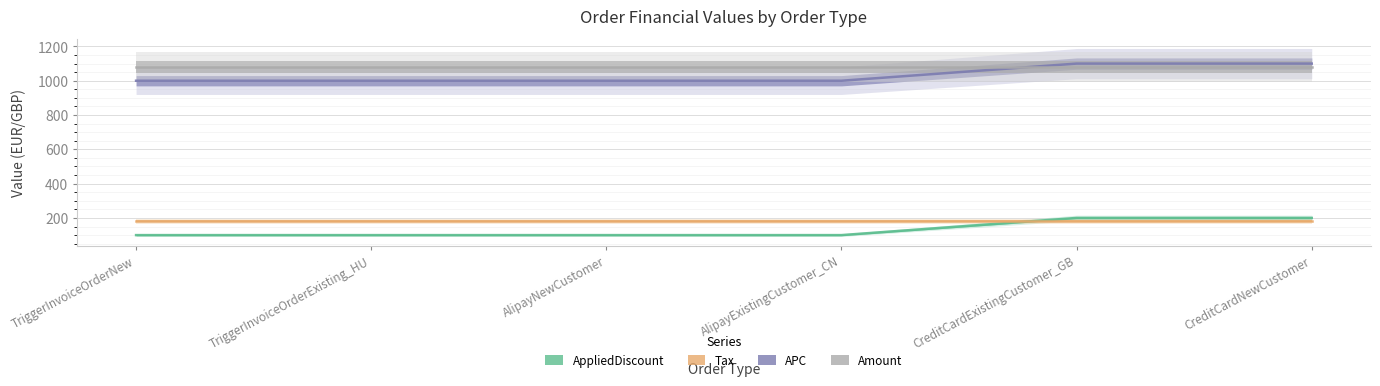

True or false: AppliedDiscount has a value of 100 at AlipayNewCustomer.

True